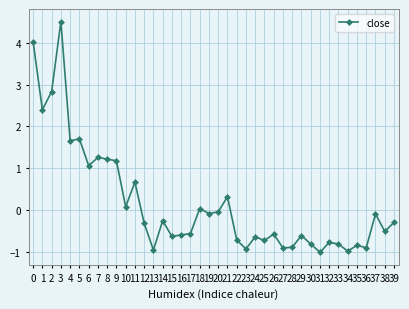

What is the difference between the maximum and minimum values?

5.5